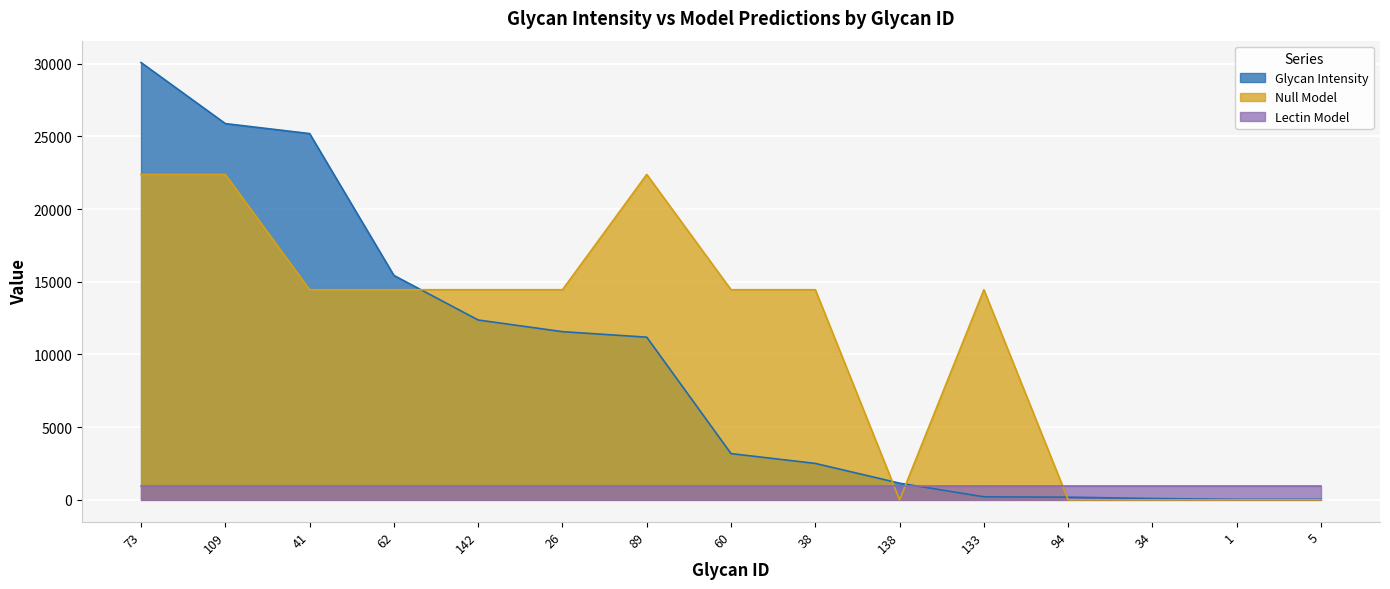

The Glycan Intensity series shows 181.5 at 94. True or false?

True